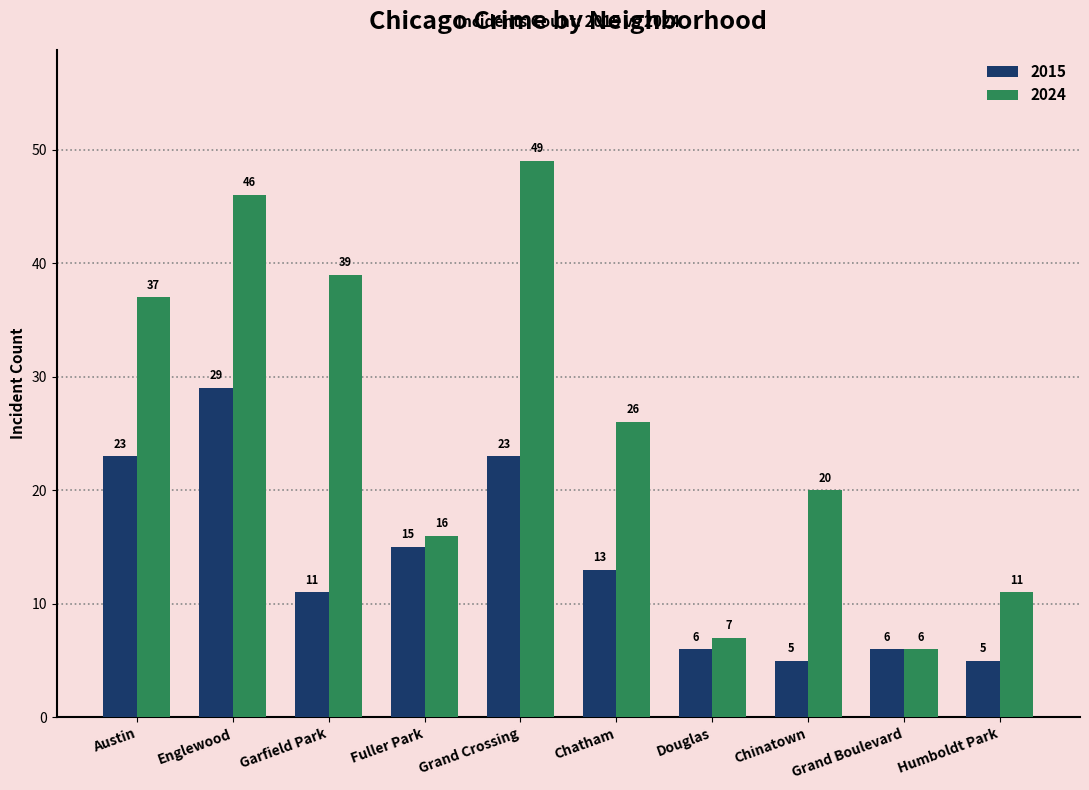

What are all the series names shown in the legend?

2015, 2024